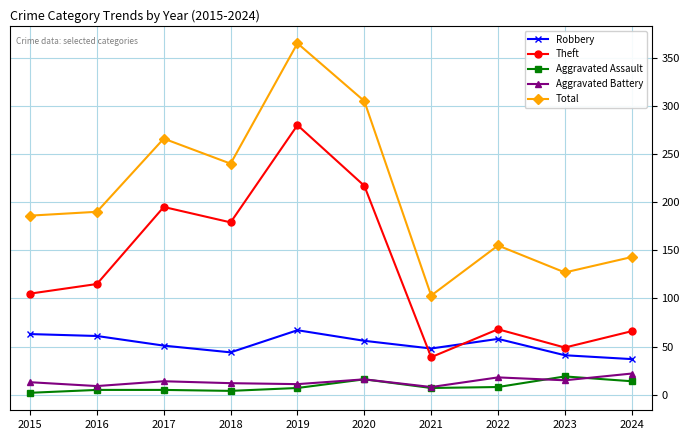

In Theft, how many points are higher than both neighbors (excluding endpoints)?

3